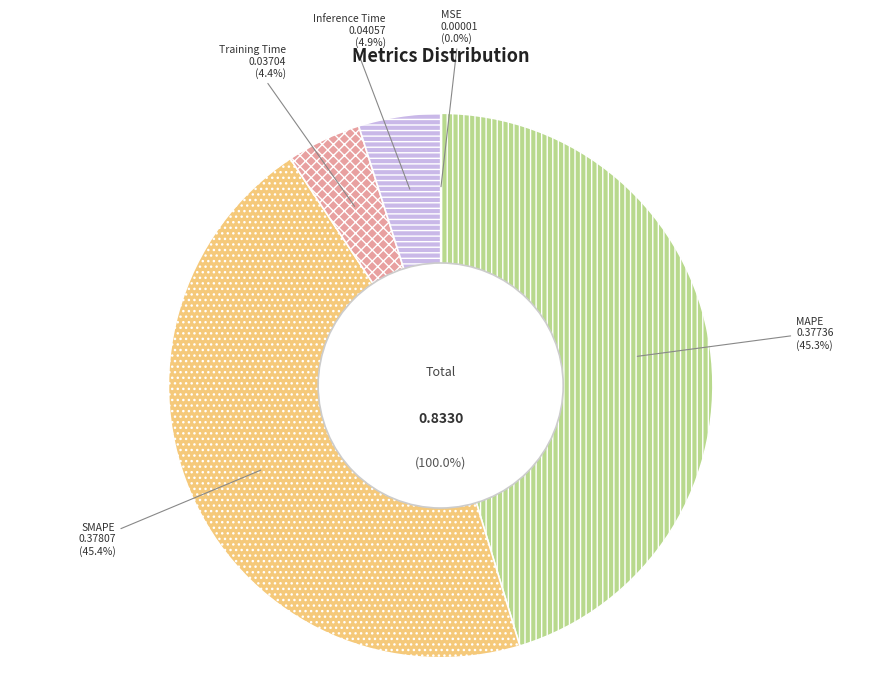

What percentage is the MAPE slice, to the nearest percent?

45%